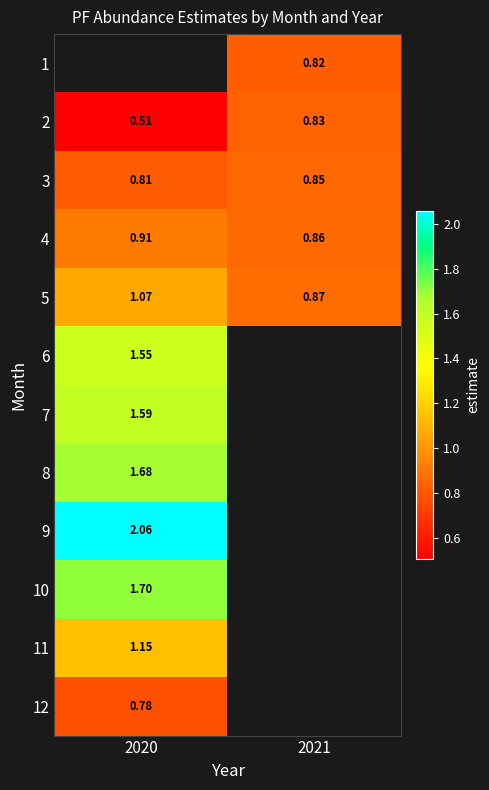

Is the value of 3 at 2020 greater than the value of 4 at 2021?

No